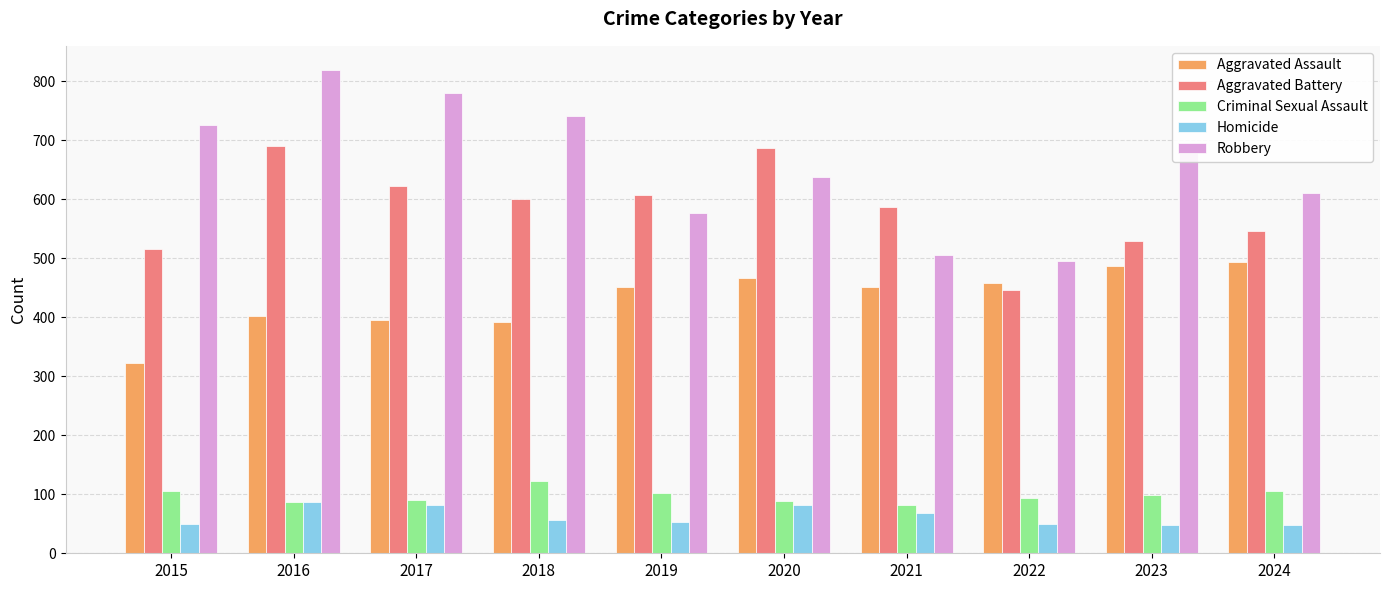

How many data points in Robbery are less than 687?

5